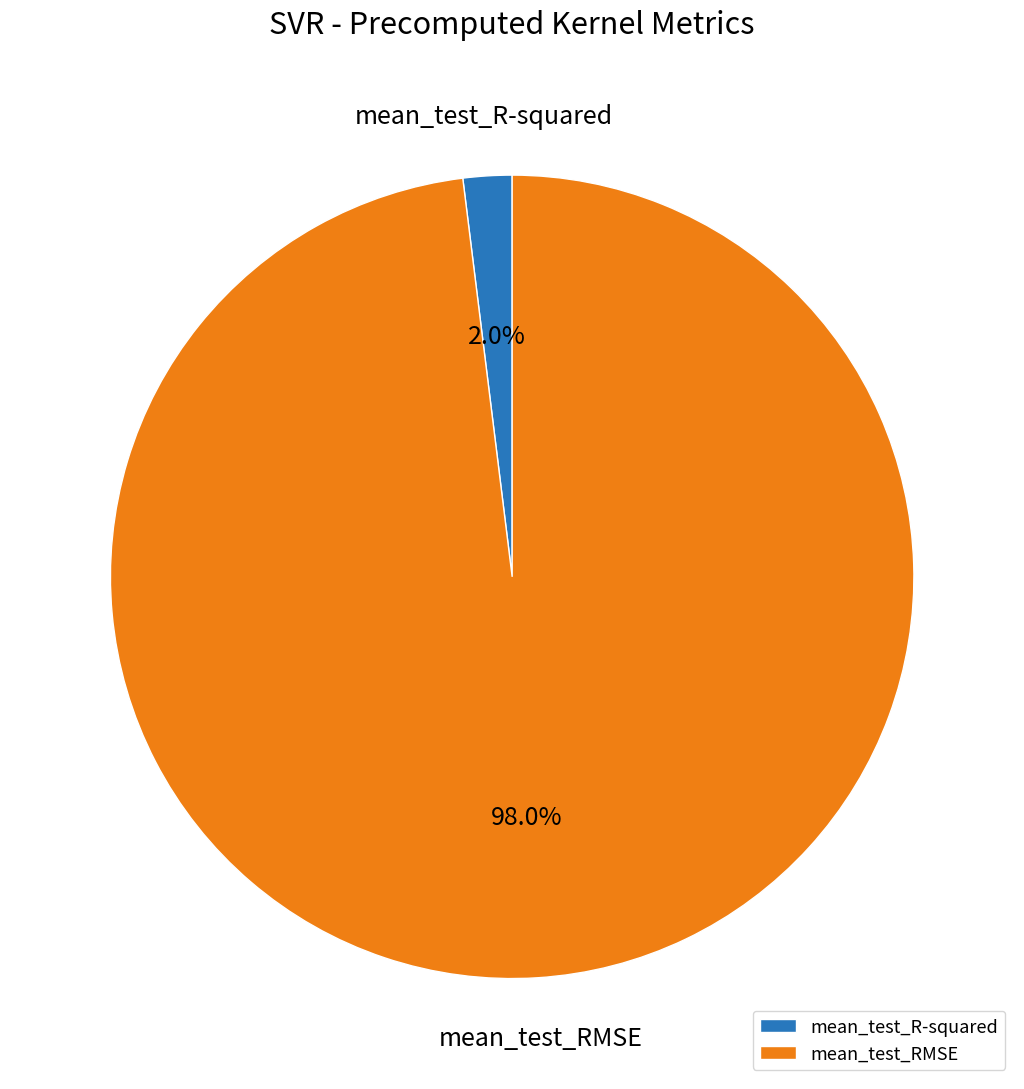

Which category has the smallest portion of the pie?

mean_test_R-squared